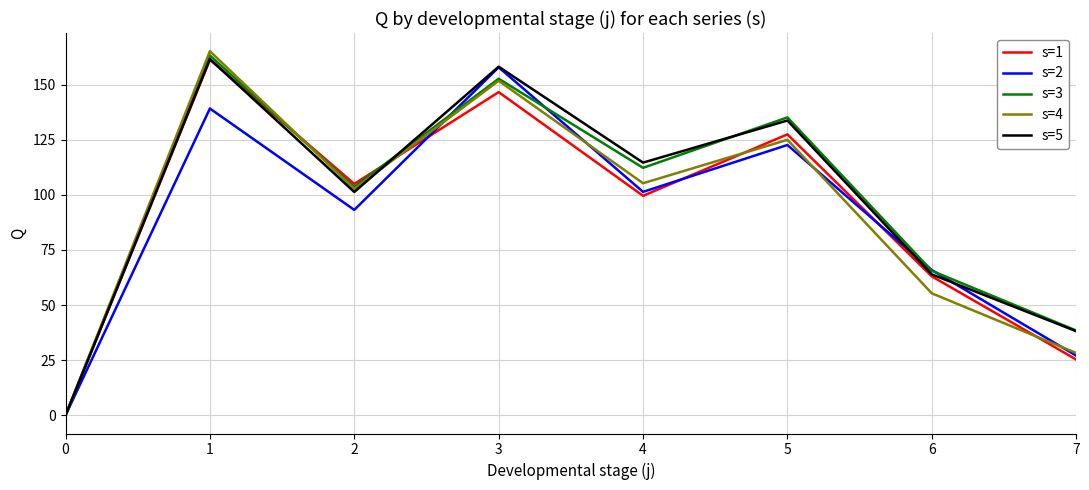

True or false: s=3 has a value of 54.4 at 7.

False